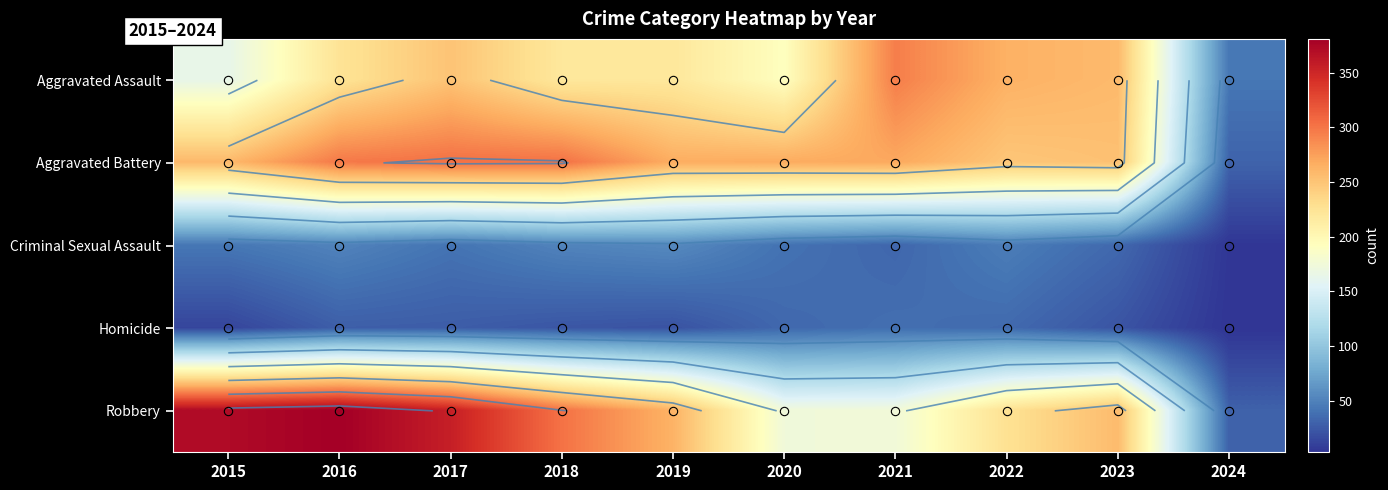

Between 2015 and 2016, which is larger?

2016